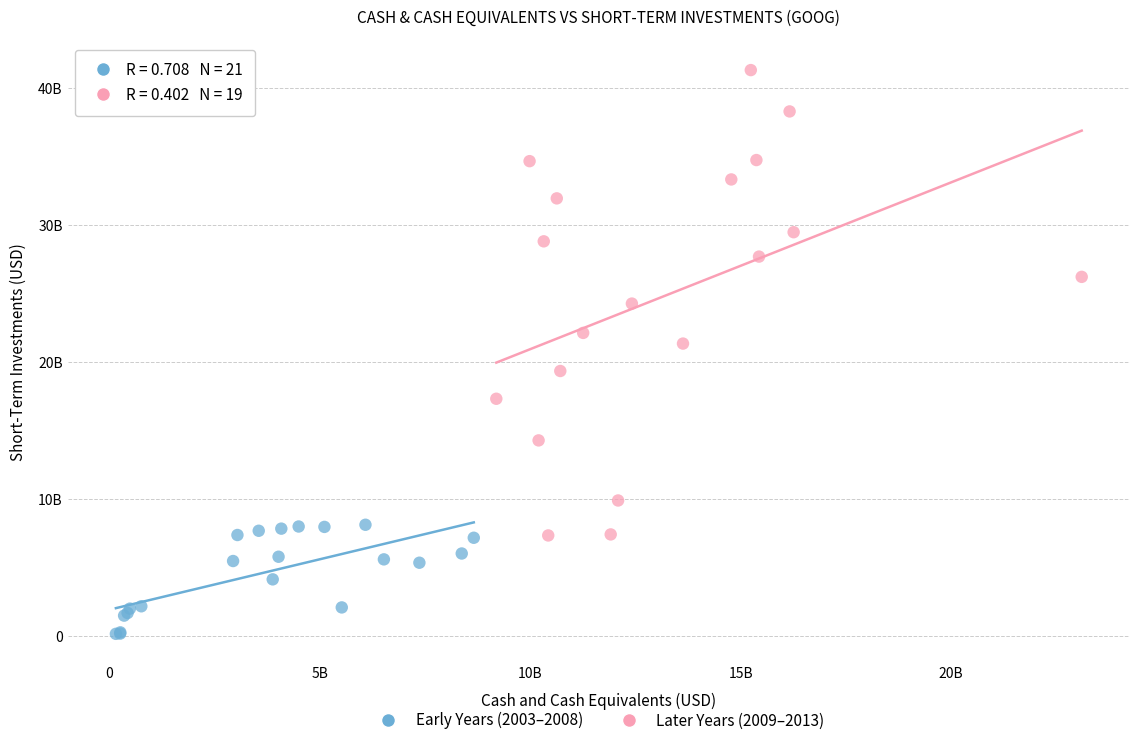

What are all the series names shown in the legend?

Early Years (2003–2008), Later Years (2009–2013)